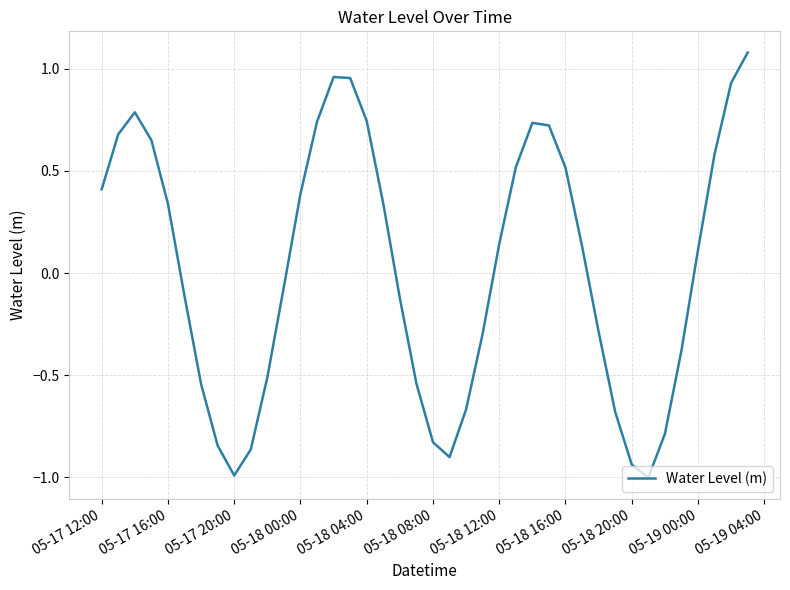

What is the maximum value shown in the chart?

1.1